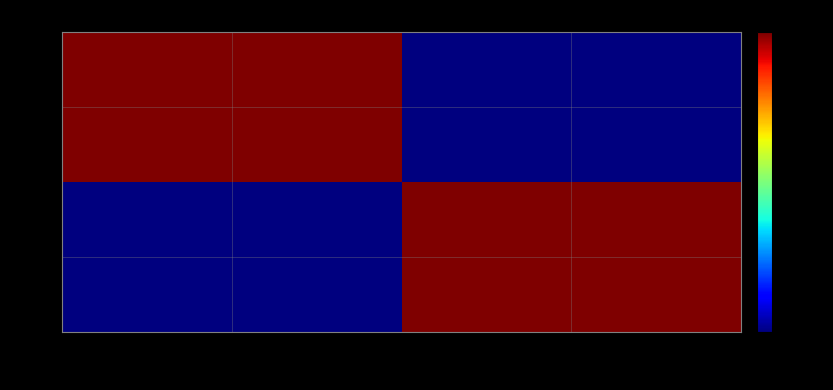

Which series has the largest range (max minus min)?

EJ